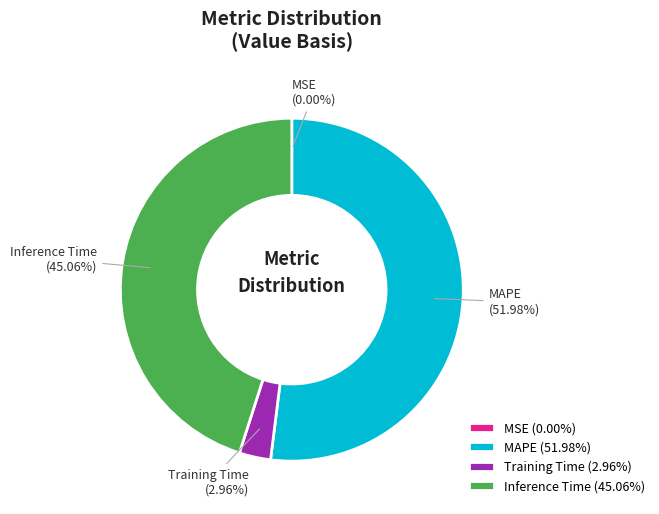

Which slice is the largest?

MAPE (51.98%)